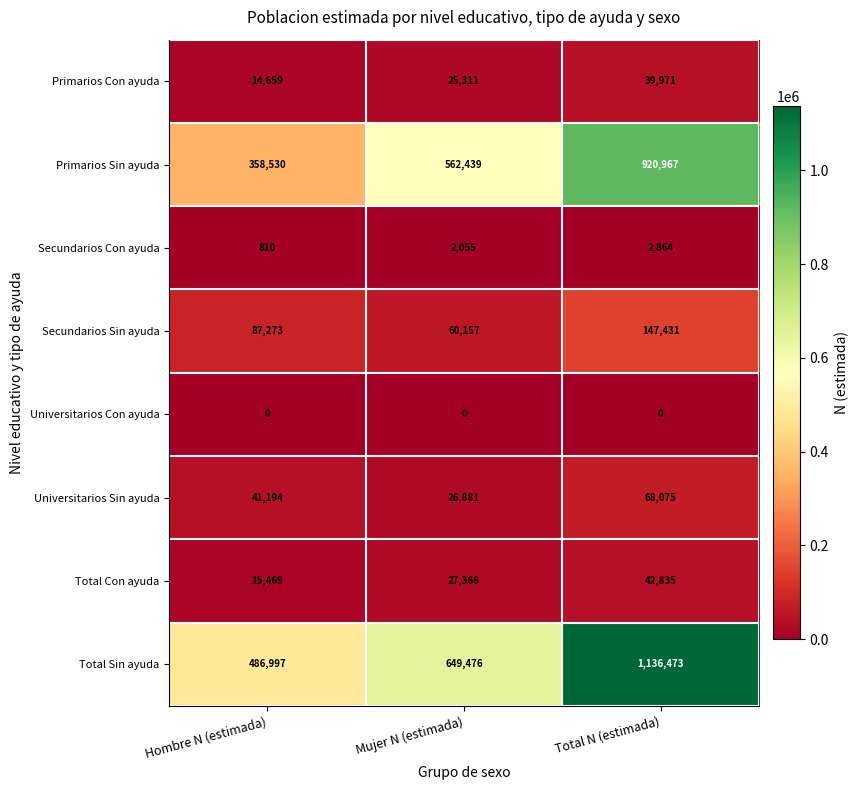

Is it true that Universitarios Con ayuda equals 0 at Total N (estimada)?

True